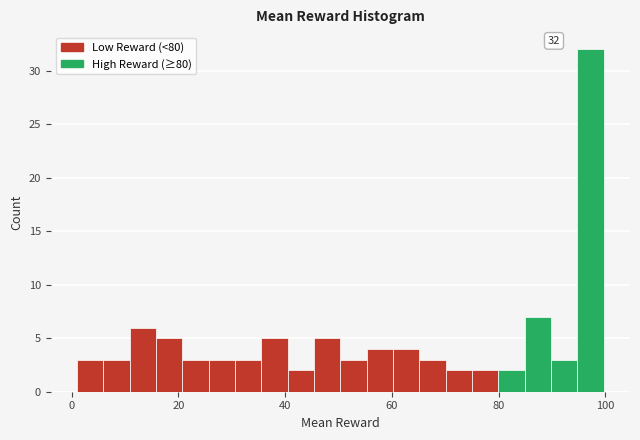

Around what value on the x-axis is the tallest bar? Give the approximate position of its centre, as read against the axis.

98